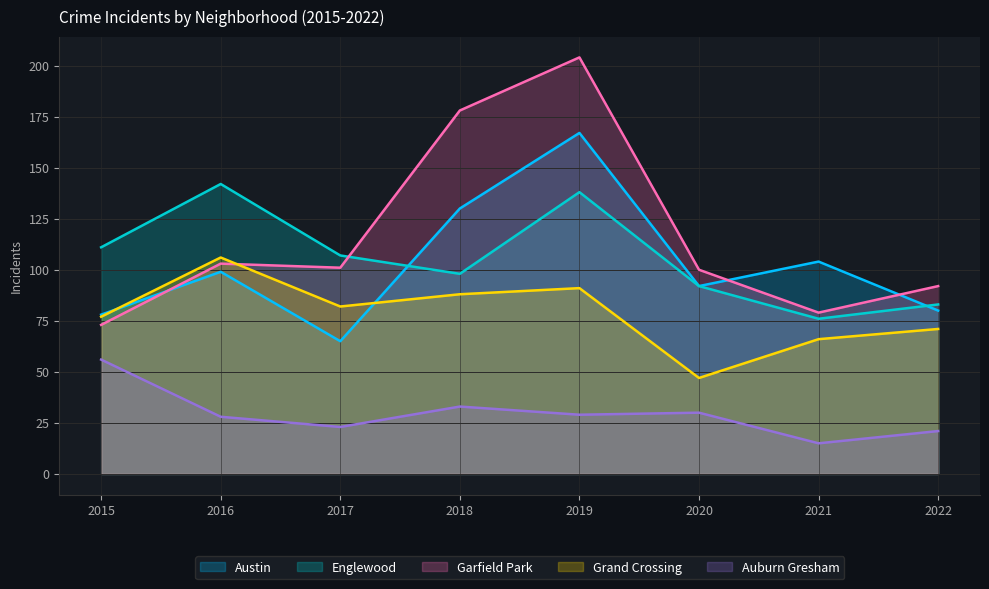

What is the approximate value of Austin at 2017, to the nearest 10?

60